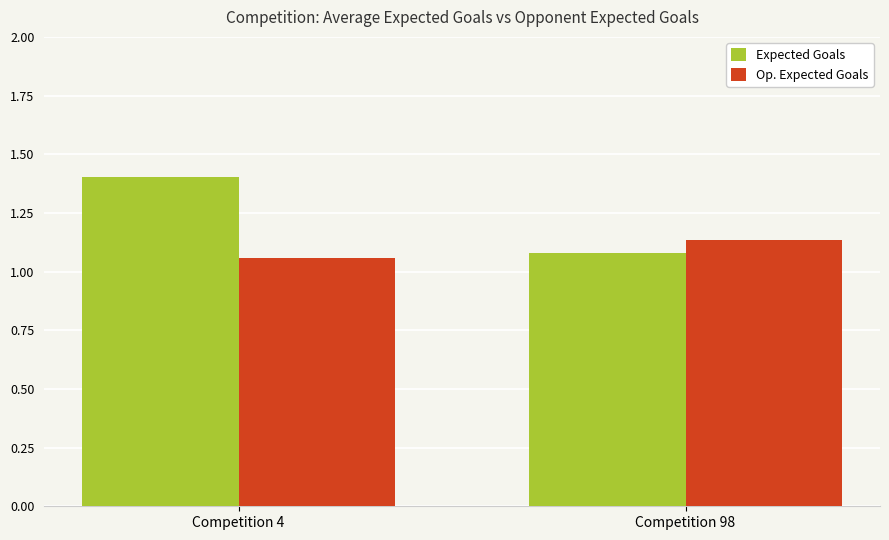

What is the difference between the Expected Goals values at Competition 98 and Competition 4?

0.3